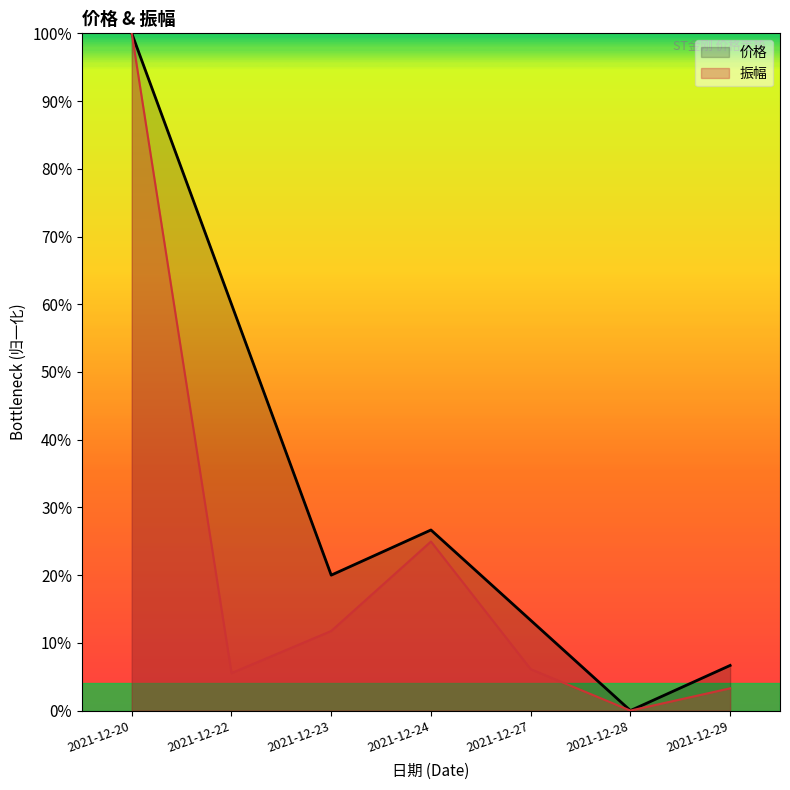

True or false: 价格 has a value of 0.3 at 2021-12-24.

True